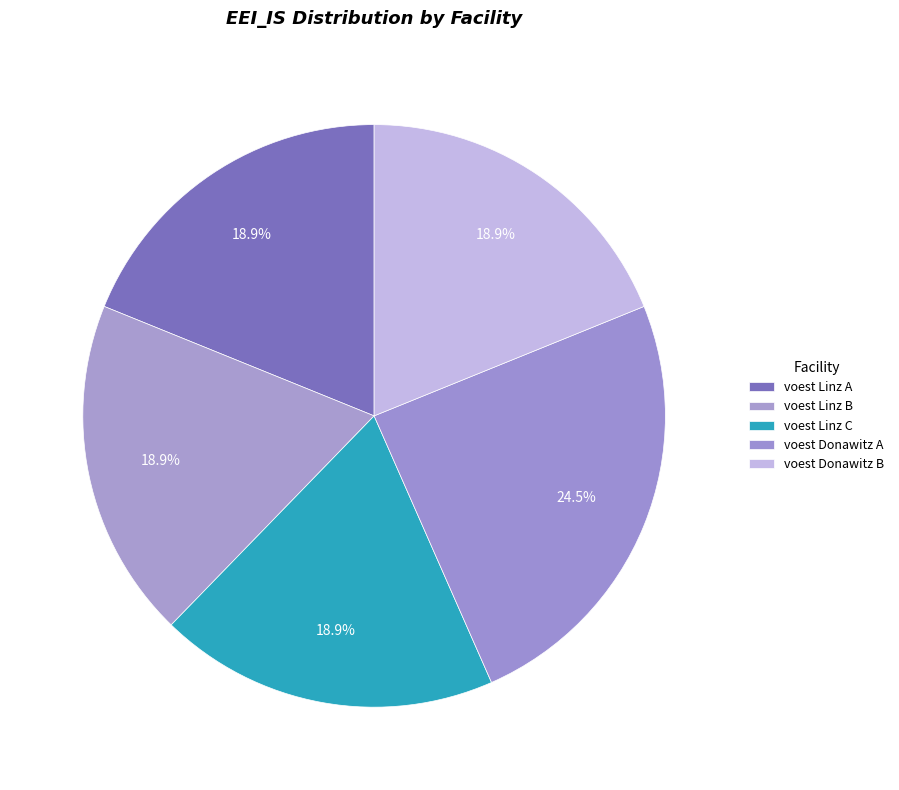

To the nearest percent, what percentage of the pie is voest Donawitz A?

25%